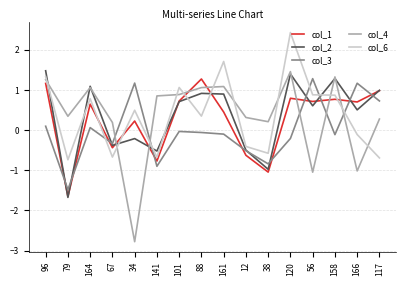

What is the difference between the col_6 values at 12 and 88?

0.8